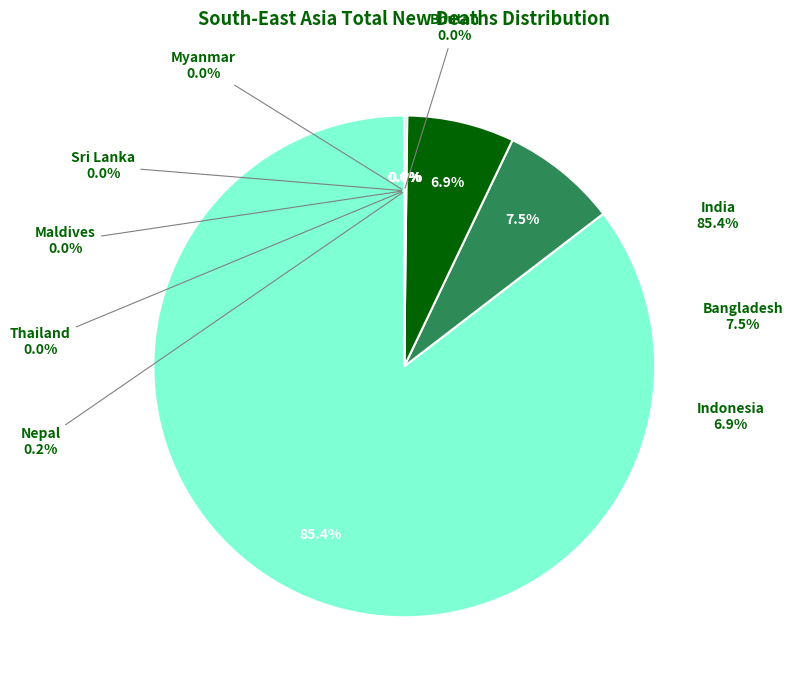

To the nearest percent, what percentage of the pie is Bangladesh?

7%